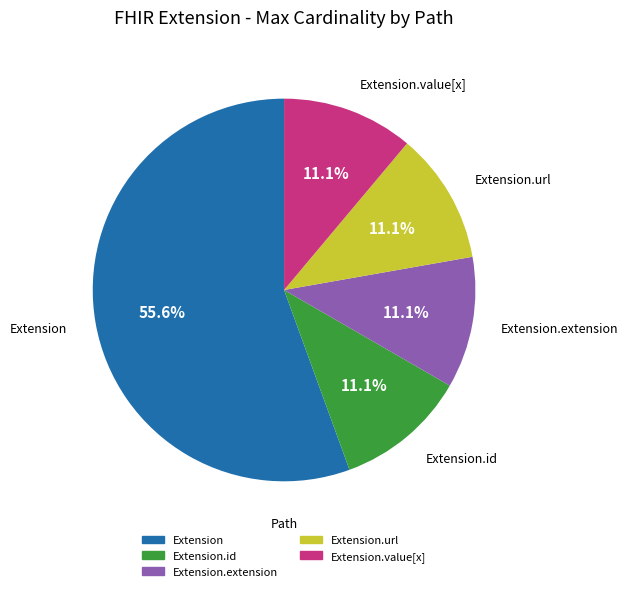

What percentage is the Extension.url slice, to the nearest percent?

11%